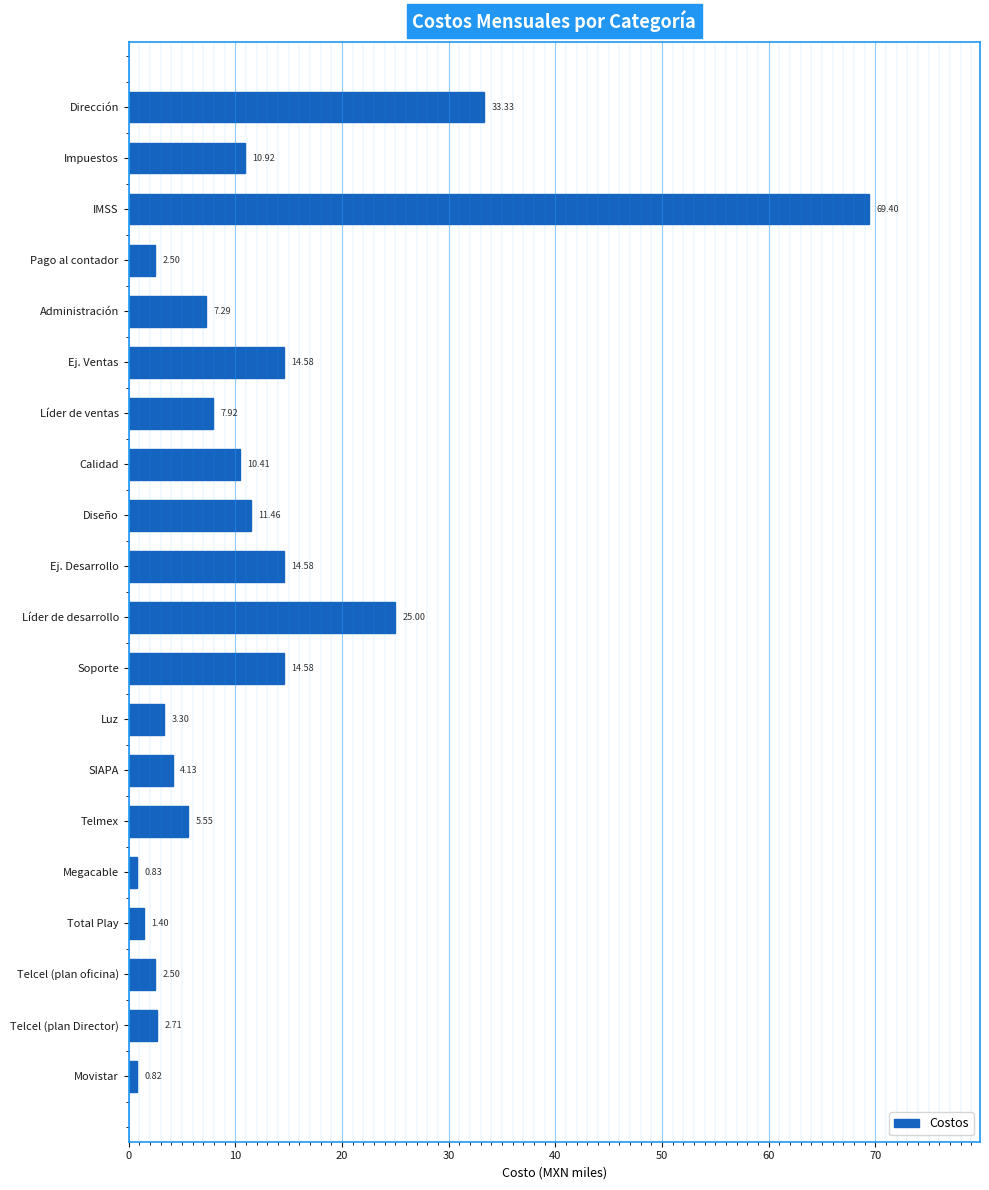

What is the label of the 14th bar from the top?

SIAPA